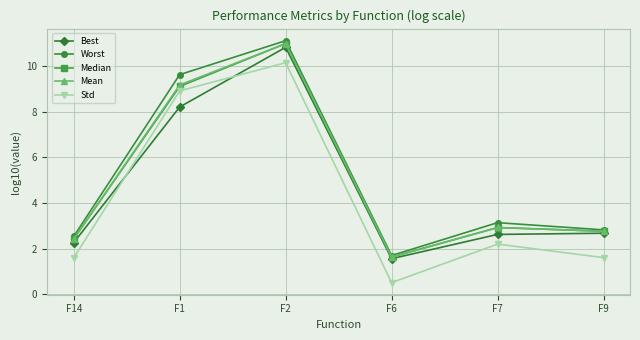

What is the sum of the Std values at F2 and F14?

11.7